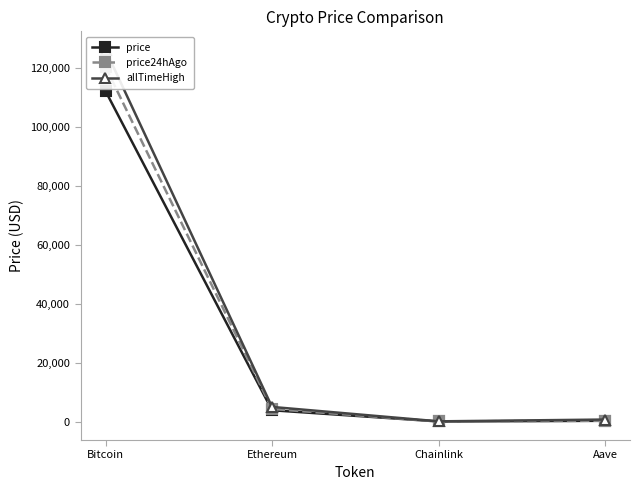

Reading left to right, extract all data points from this chart.

price: Bitcoin=112131.0	Ethereum=3815.5	Chainlink=17.8	Aave=235.9
price24hAgo: Bitcoin=120319.0	Ethereum=4266.6	Chainlink=22.2	Aave=272.2
allTimeHigh: Bitcoin=126080.0	Ethereum=4946.1	Chainlink=52.7	Aave=661.7